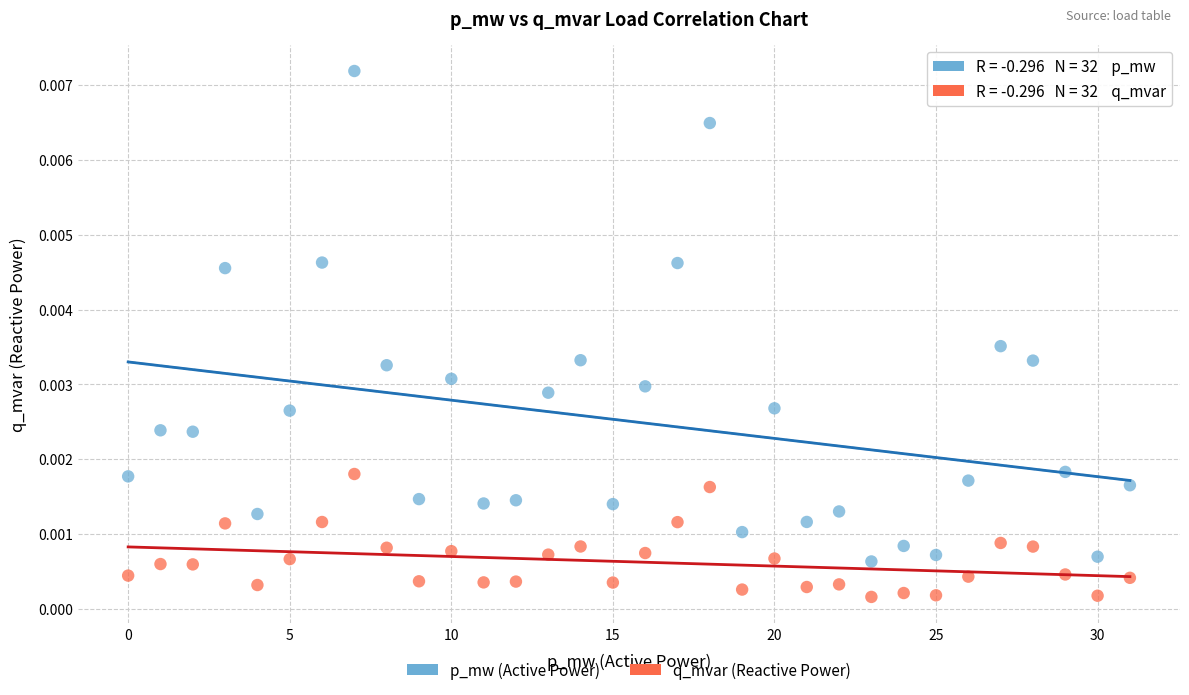

Which series reaches the maximum Y coordinate?

p_mw (Active Power)